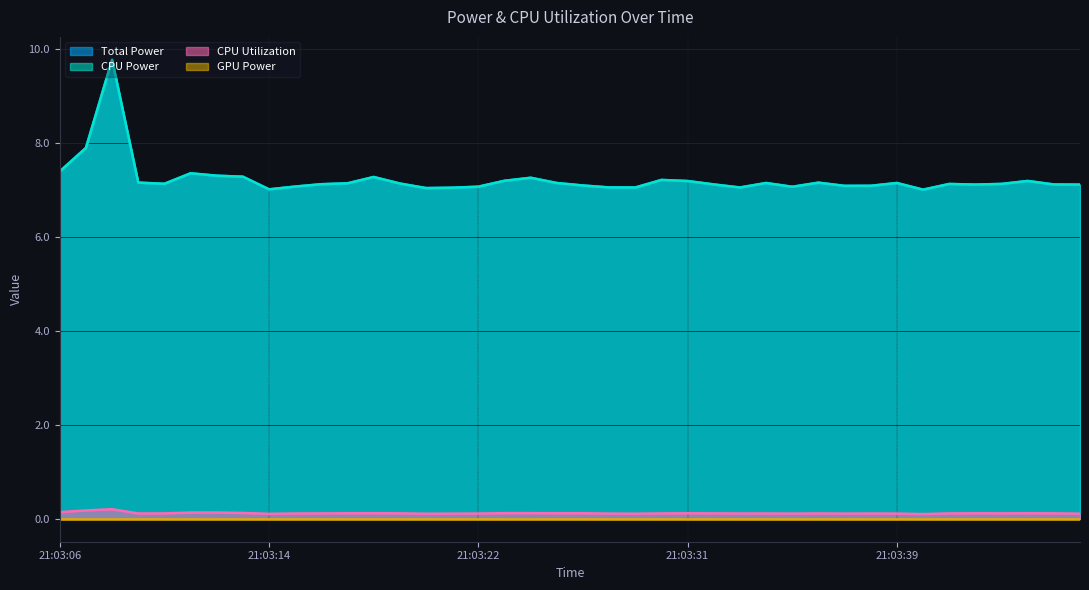

True or false: CPU Utilization and CPU Power intersect in this chart.

False